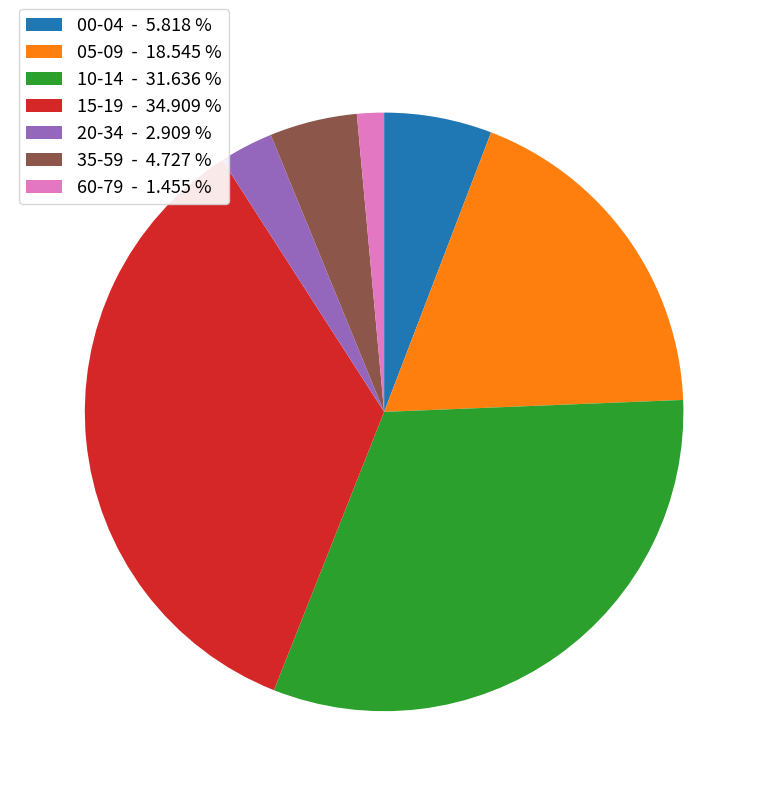

Combined, do 10-14 - 31.636 % and 00-04 - 5.818 % account for over 50%?

No